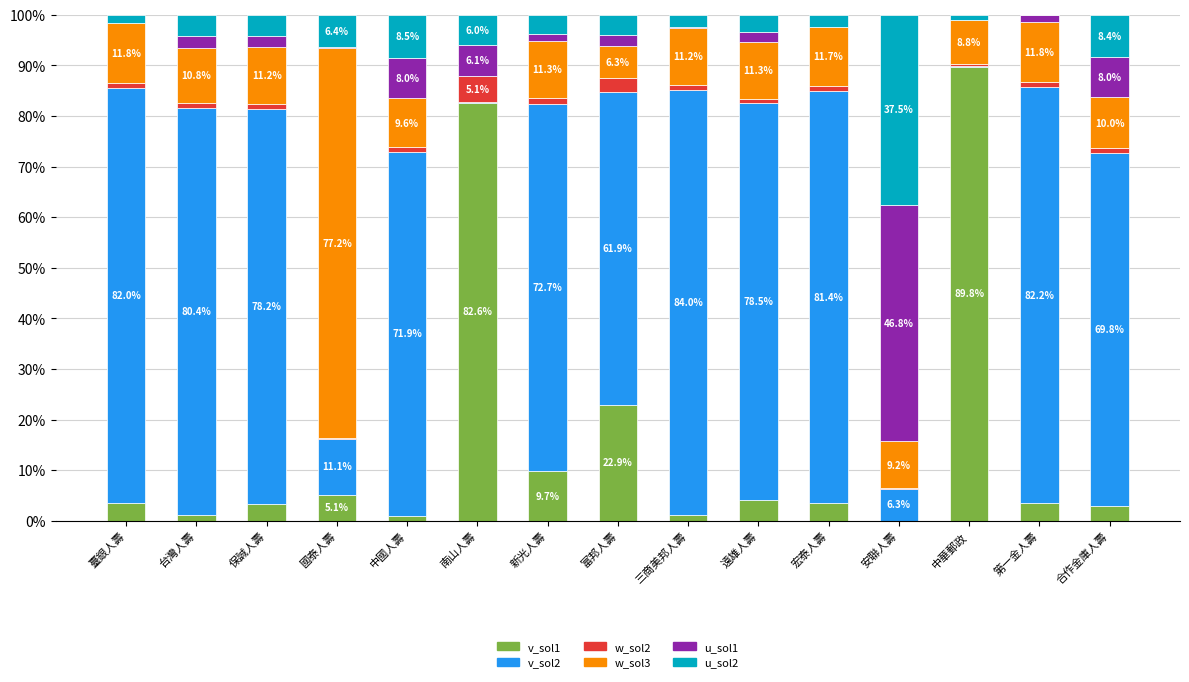

True or false: v_sol1 has a value of 3.5 at 臺銀人壽.

True